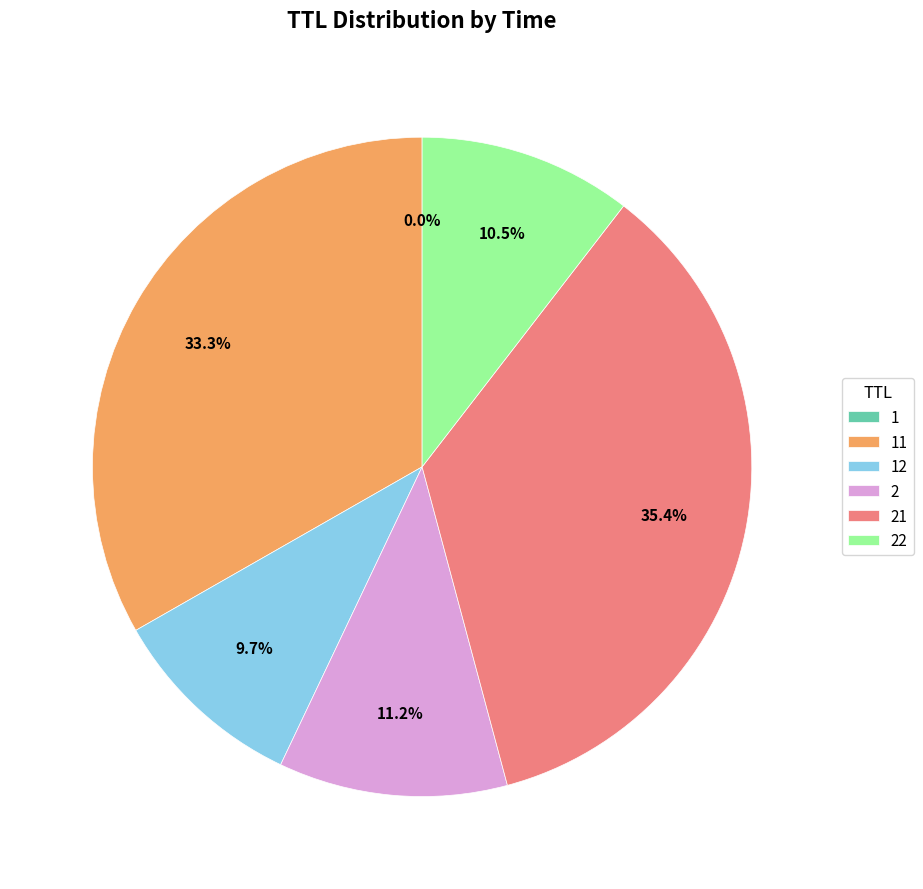

Does 2 represent more than half of the total?

No